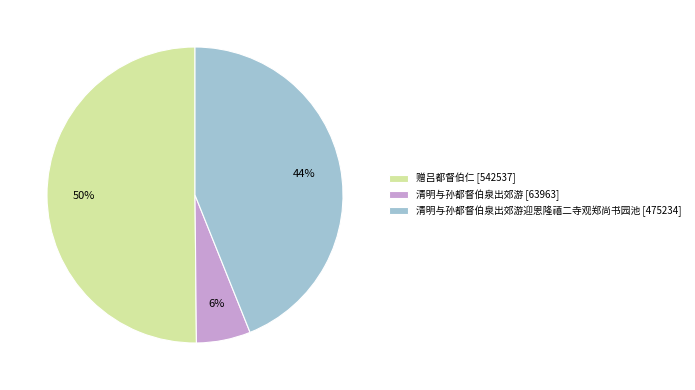

To the nearest percent, what is the difference between the largest and smallest slice percentages?

44%